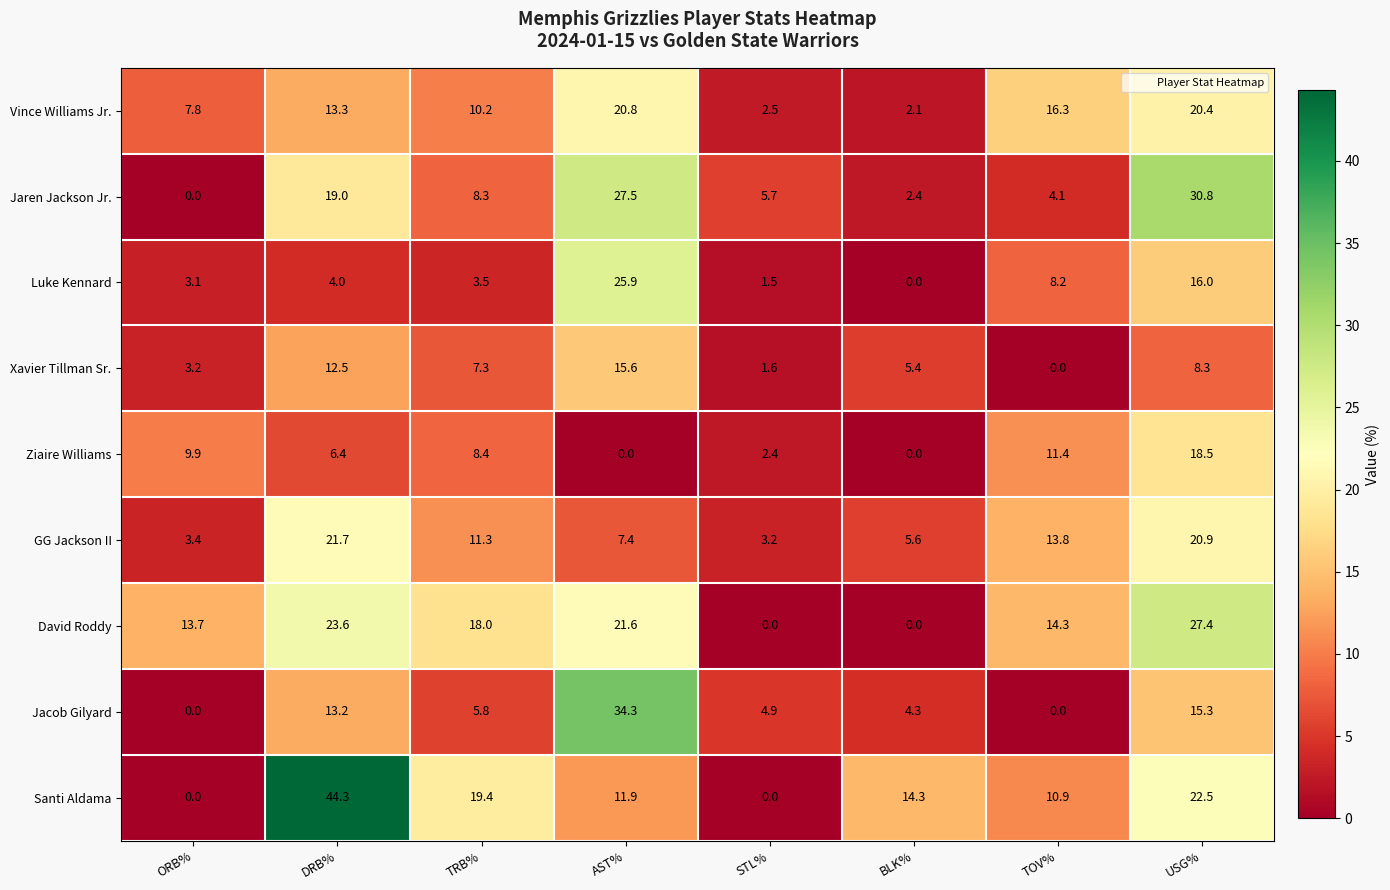

The David Roddy series shows 9.0 at ORB%. True or false?

False